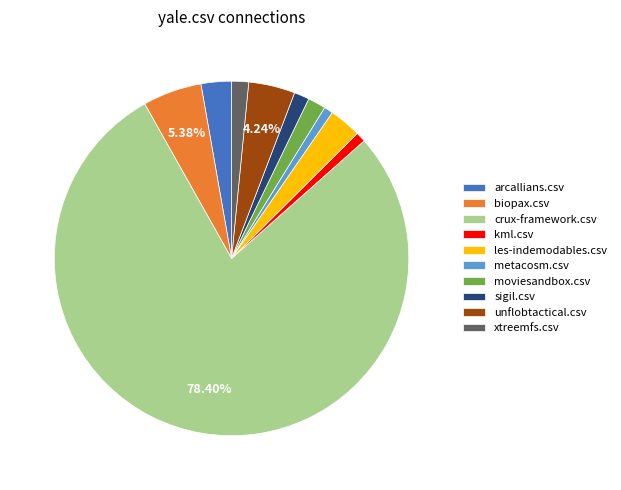

Which has a higher value, metacosm.csv or unflobtactical.csv?

unflobtactical.csv